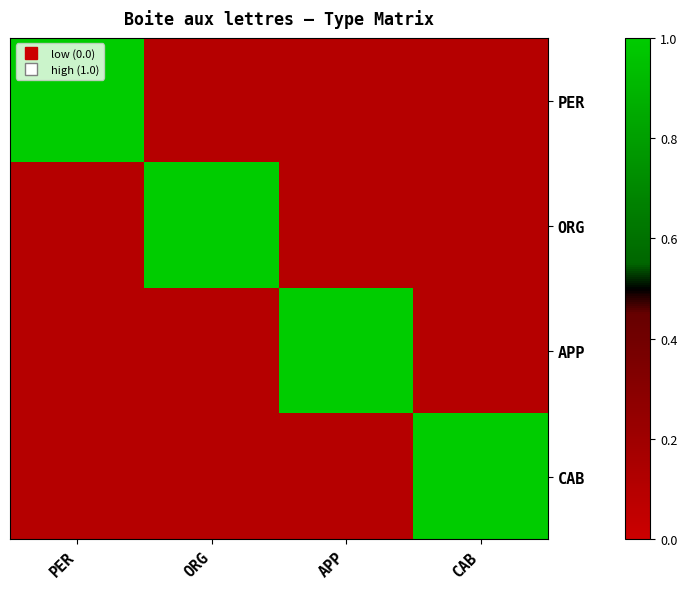

Reading left to right, what are all the values shown in this chart?

PER: PER=1.0	ORG=0.1	APP=0.1	CAB=0.1
ORG: PER=0.1	ORG=1.0	APP=0.1	CAB=0.1
APP: PER=0.1	ORG=0.1	APP=1.0	CAB=0.1
CAB: PER=0.1	ORG=0.1	APP=0.1	CAB=1.0